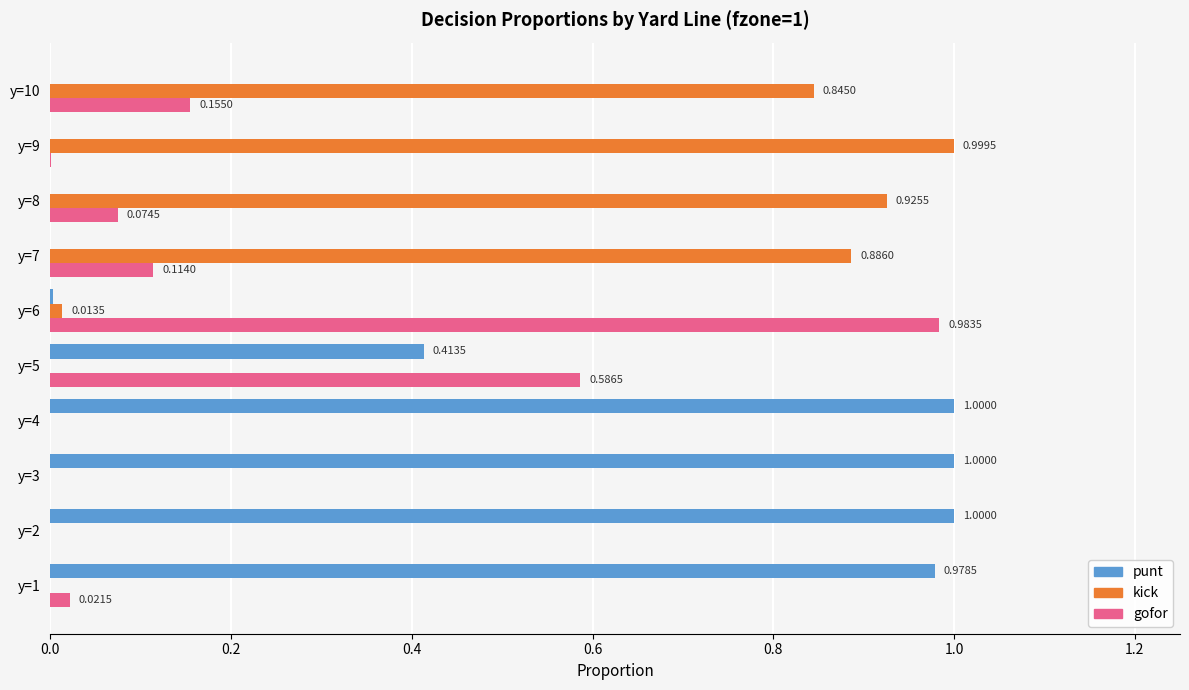

Which series changed the most between y=3 and y=10?

punt